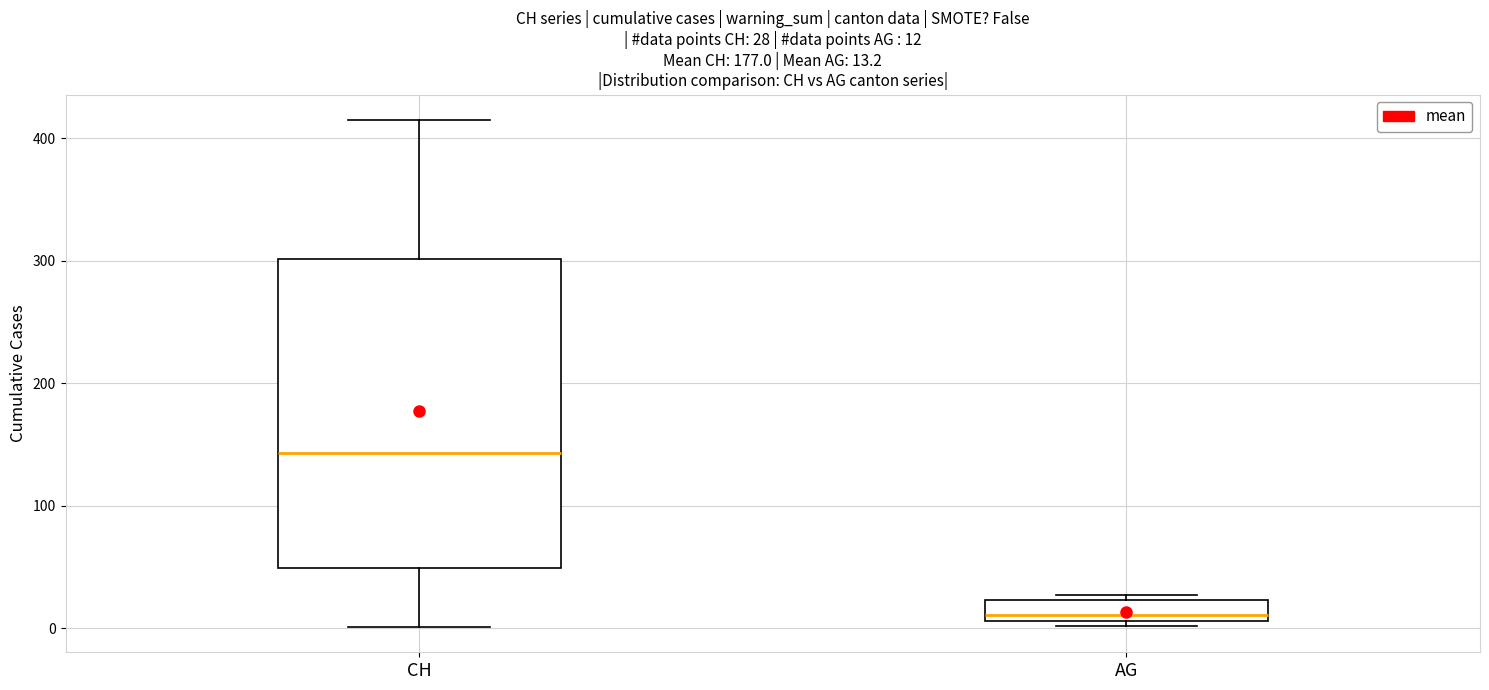

Which box's median line is the lowest?

AG